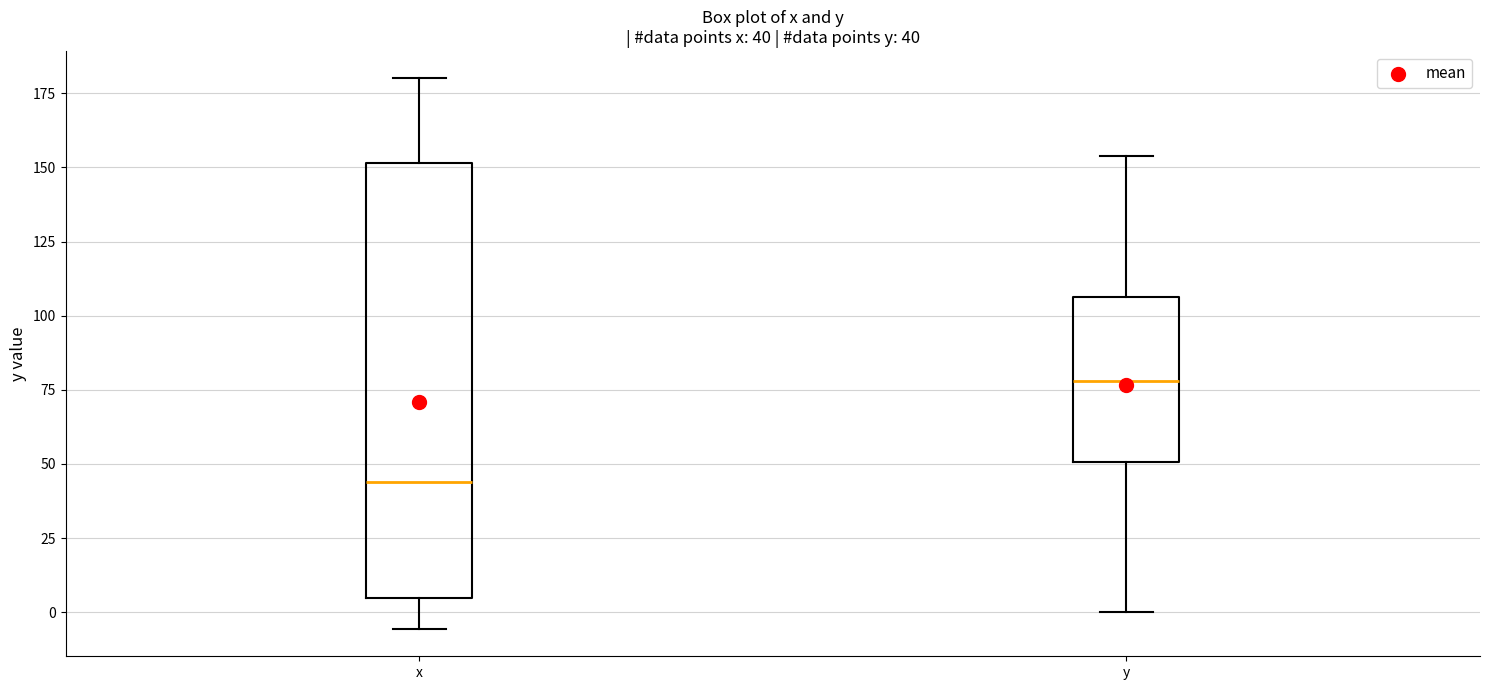

Which box is the tallest, from its lower edge to its upper edge?

x